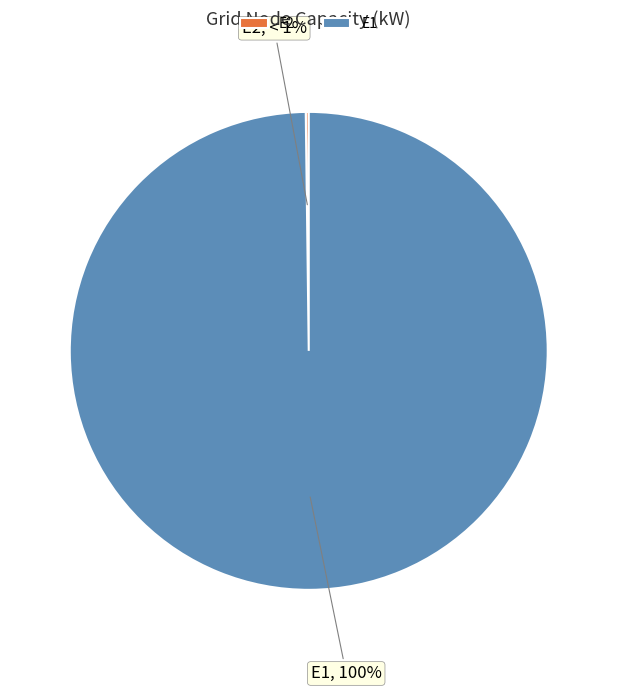

Between E2 and E1, which is larger?

E1